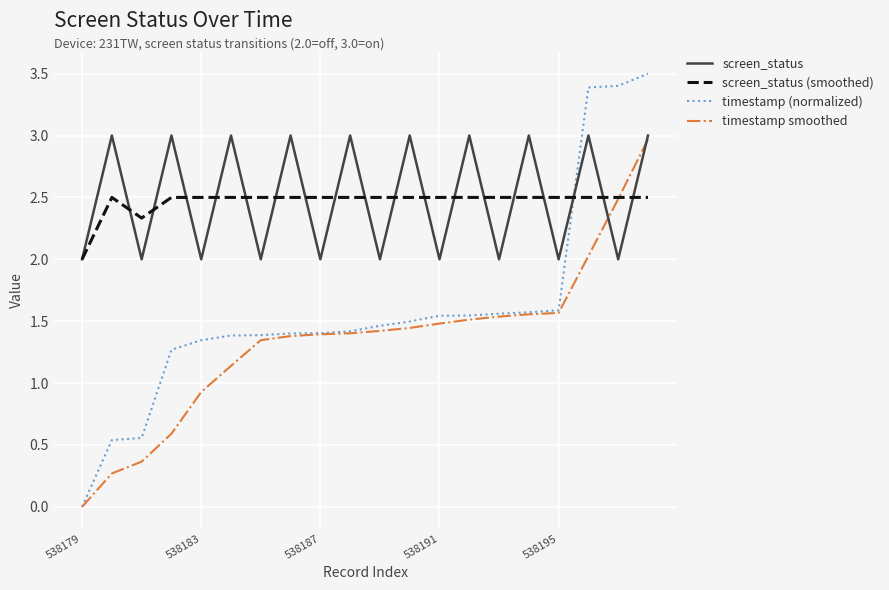

Does the chart have visible grid lines?

Yes